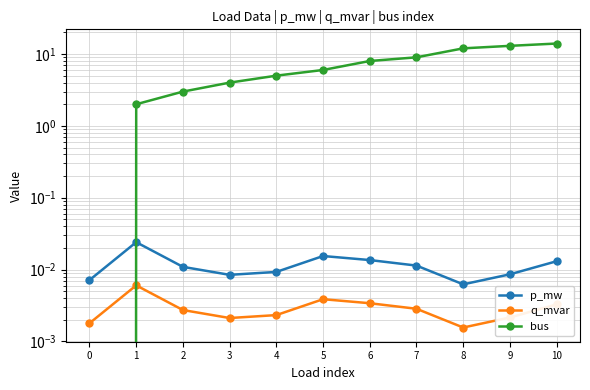

Reading left to right, list all the values displayed in this chart.

p_mw: 0.0	0.0	0.0	0.0	0.0	0.0	0.0	0.0	0.0	0.0	0.0
q_mvar: 0.0	0.0	0.0	0.0	0.0	0.0	0.0	0.0	0.0	0.0	0.0
bus: 0.0	2.0	3.0	4.0	5.0	6.0	8.0	9.0	12.0	13.0	14.0